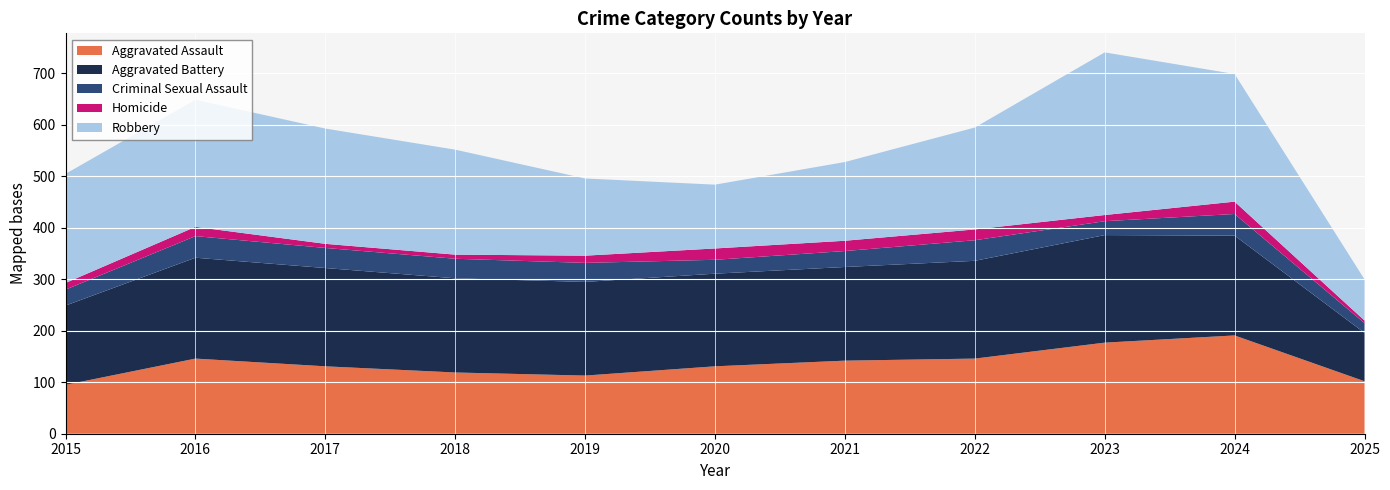

Reading left to right, transcribe all the data shown in this chart.

Aggravated Assault: 2015=95	2016=146	2017=131	2018=119	2019=113	2020=131	2021=142	2022=146	2023=177	2024=191	2025=102
Aggravated Battery: 2015=154	2016=196	2017=191	2018=183	2019=182	2020=180	2021=182	2022=190	2023=209	2024=194	2025=94
Criminal Sexual Assault: 2015=31	2016=42	2017=39	2018=38	2019=37	2020=27	2021=31	2022=40	2023=27	2024=42	2025=19
Homicide: 2015=13	2016=18	2017=8	2018=8	2019=14	2020=22	2021=20	2022=21	2023=12	2024=24	2025=5
Robbery: 2015=212	2016=247	2017=224	2018=204	2019=150	2020=124	2021=153	2022=198	2023=316	2024=248	2025=80